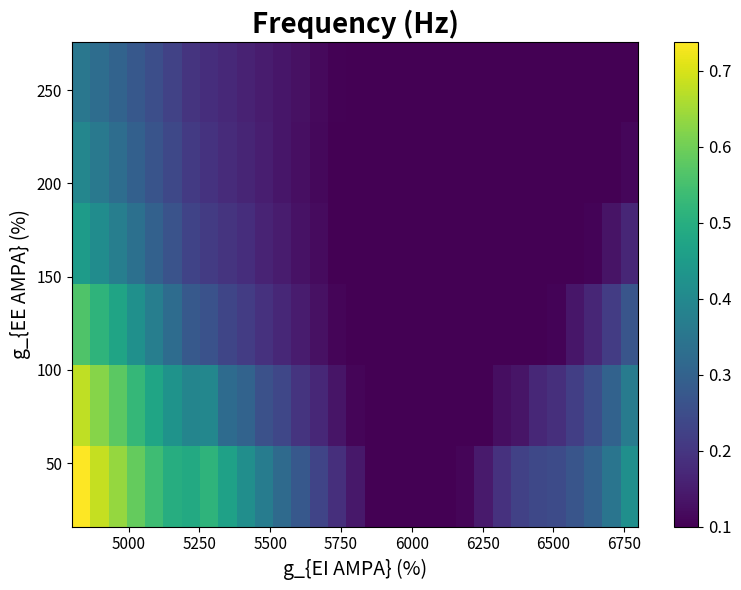

How many distinct data groups are displayed?

6